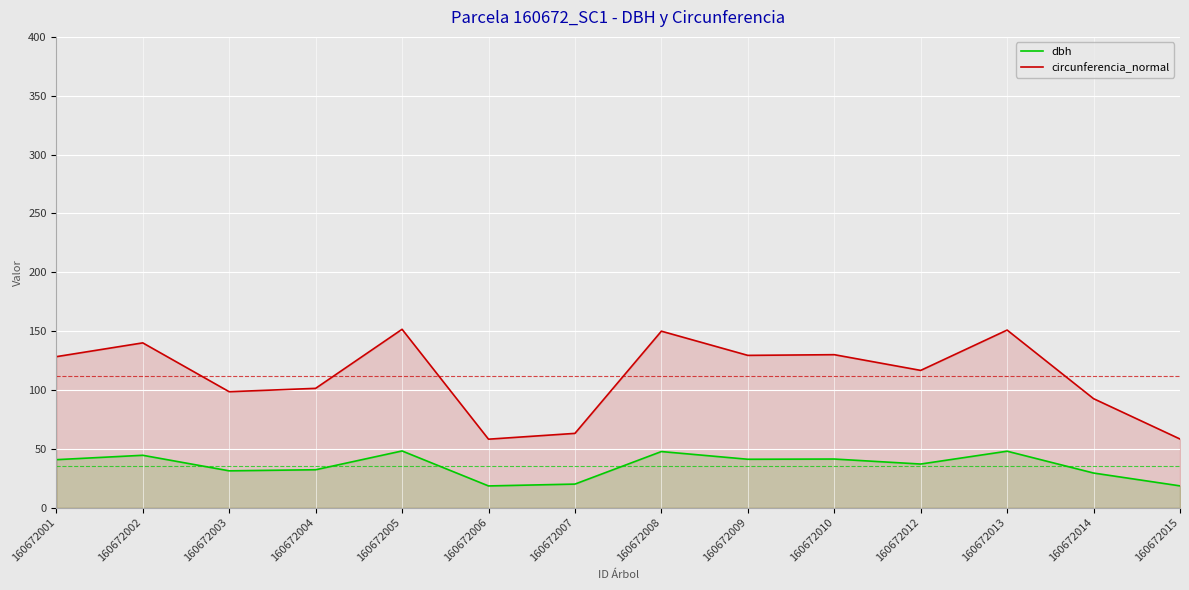

At which label does dbh first exceed 40?

160672001